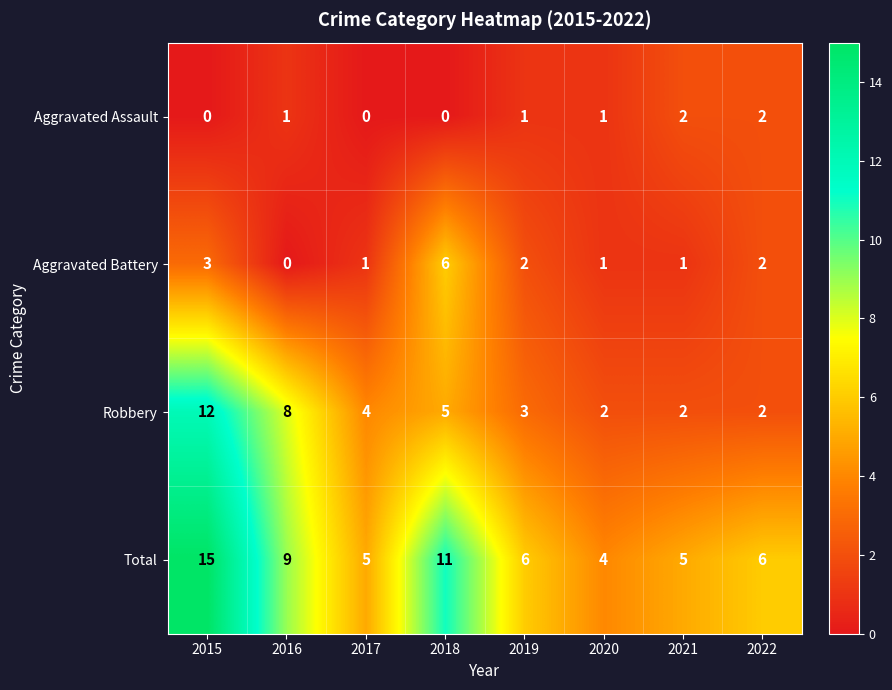

Rank the series by their maximum value, from highest to lowest.

Total, Robbery, Aggravated Battery, Aggravated Assault